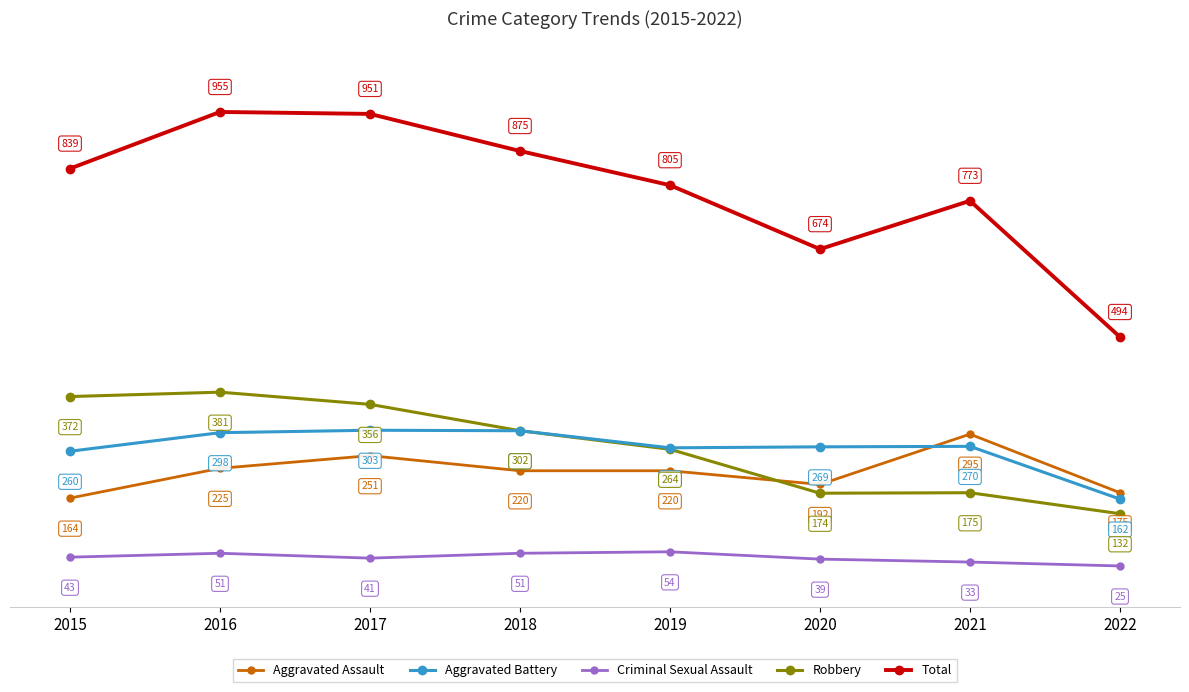

At how many categories does at least one series exceed 866?

3